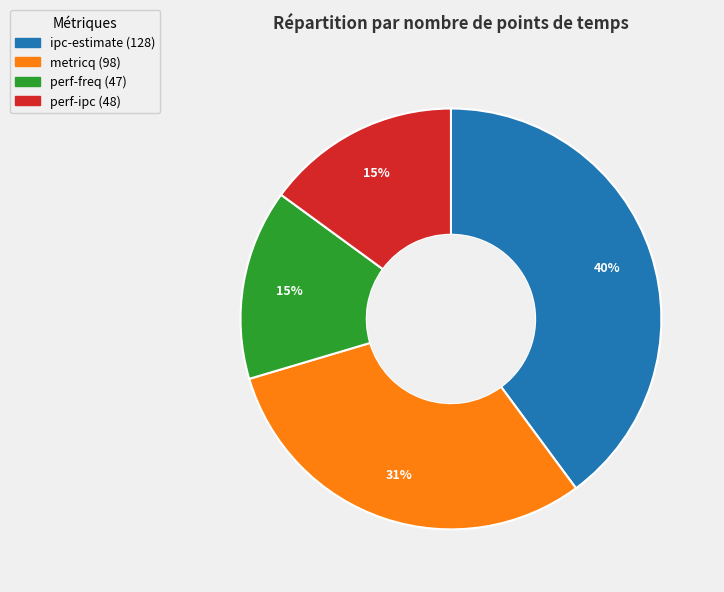

Do perf-freq and perf-ipc together represent more than half of the pie?

No